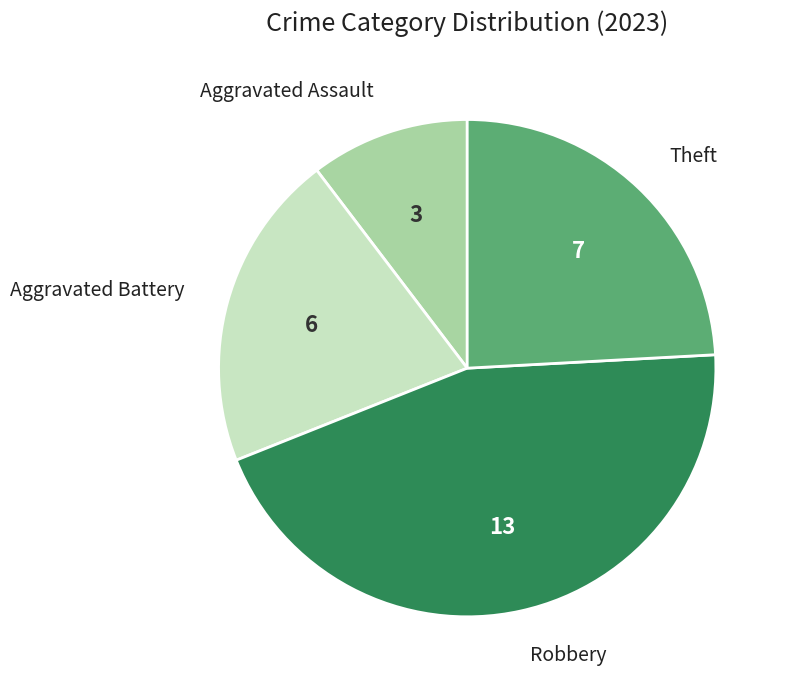

Does any single category account for the majority?

No